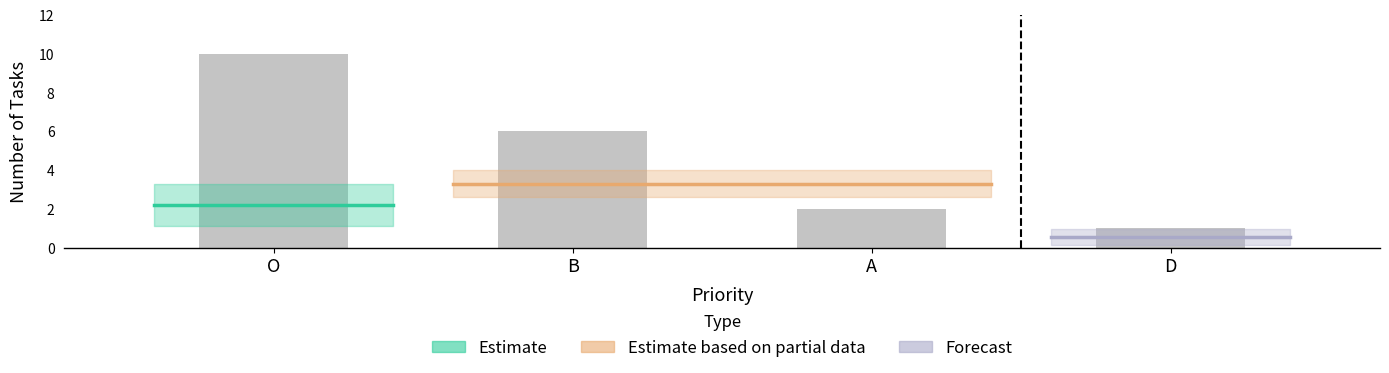

The value at D is 2. True or false?

False